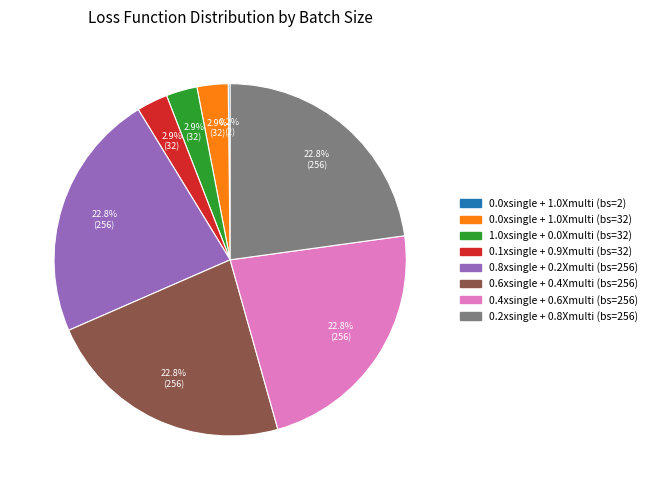

Is there any slice that represents more than half of the pie?

No